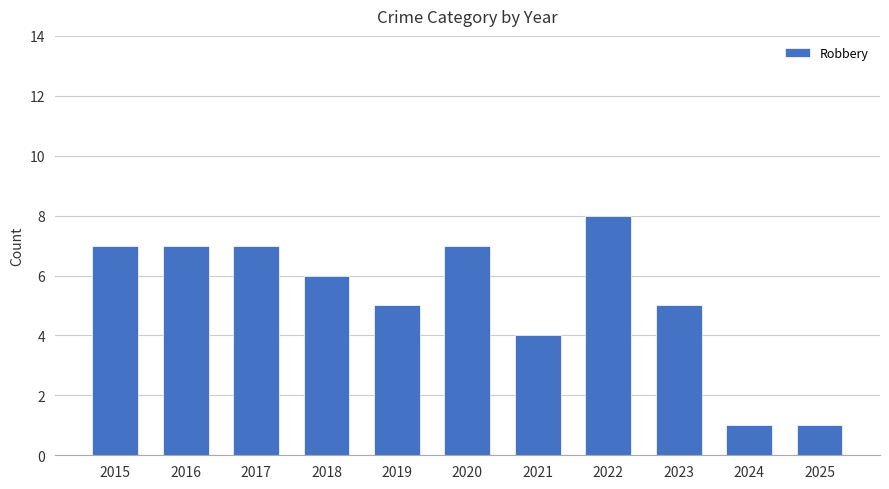

At which category does the chart reach its peak across all series?

2022